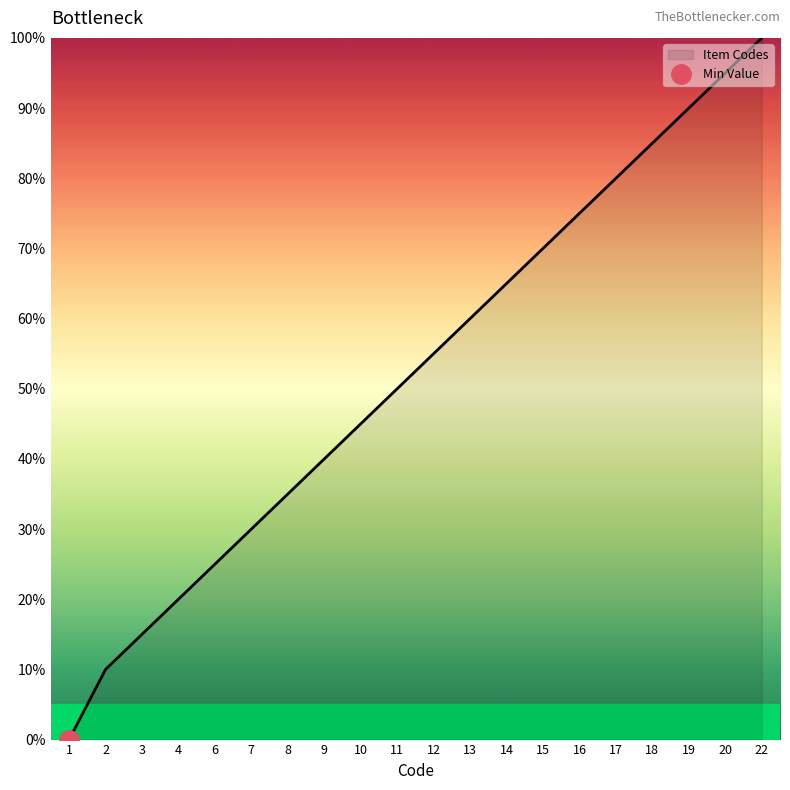

Rank the categories by value from lowest to highest.

1, 2, 3, 4, 6, 7, 8, 9, 10, 11, 12, 13, 14, 15, 16, 17, 18, 19, 20, 22